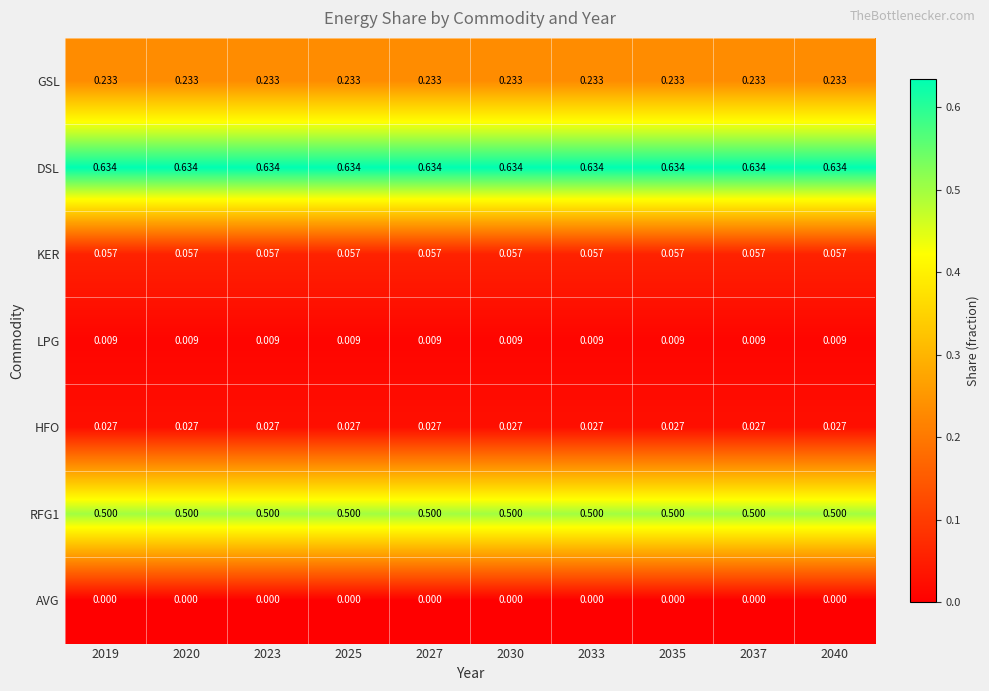

Which series has the largest total across all categories?

DSL